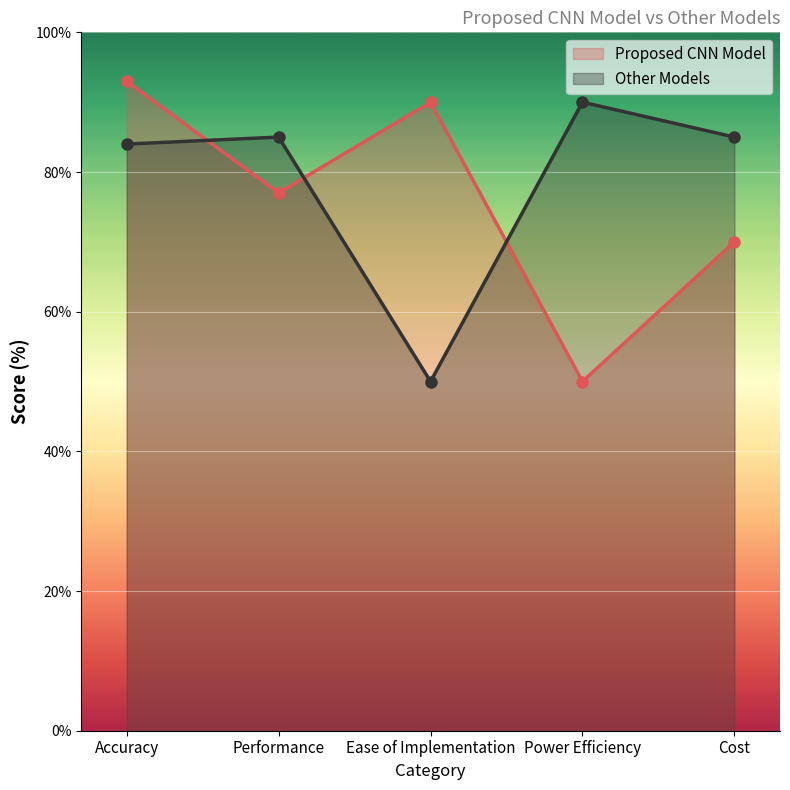

What value does the Proposed CNN Model series have at Accuracy, to the nearest 5?

95